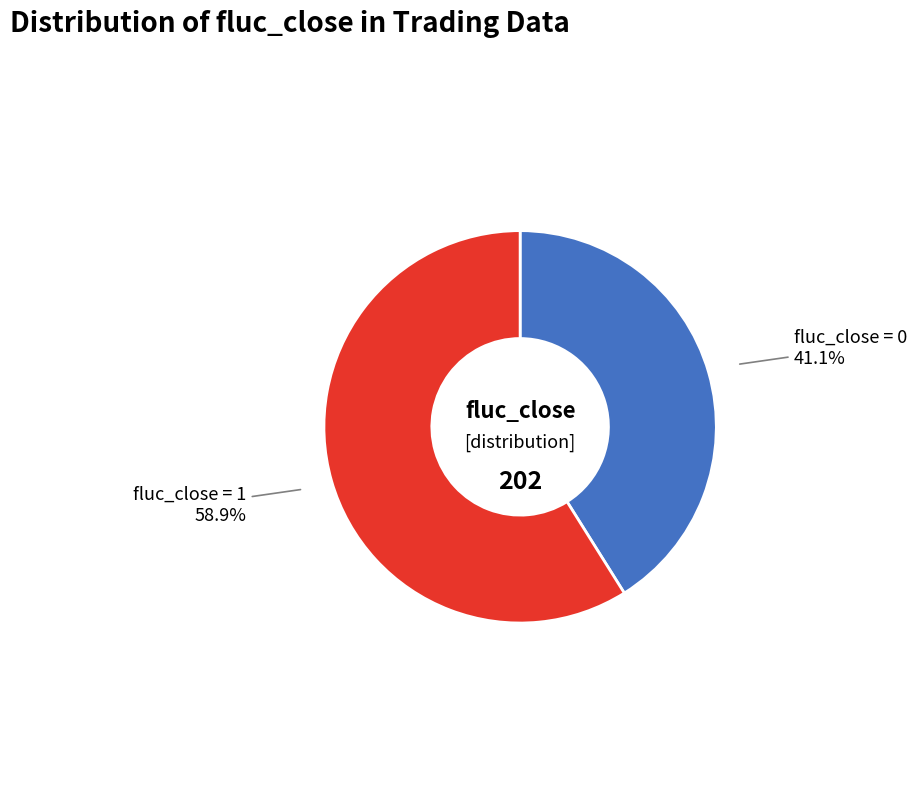

Rank the categories by value from highest to lowest.

fluc_close = 1, fluc_close = 0